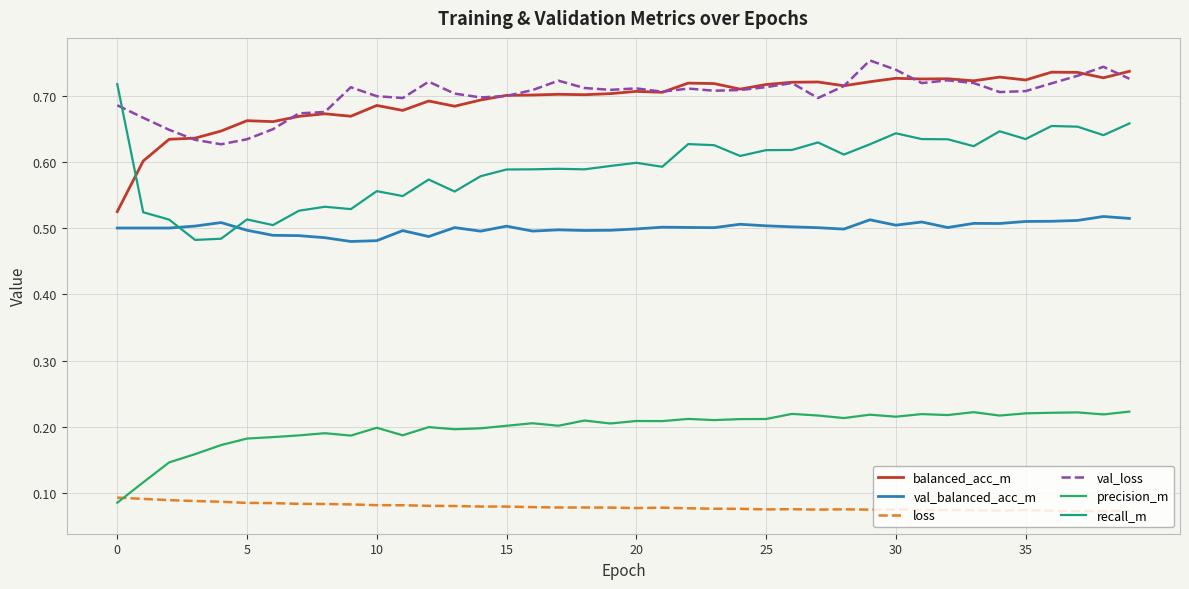

True or false: balanced_acc_m and val_balanced_acc_m intersect in this chart.

False